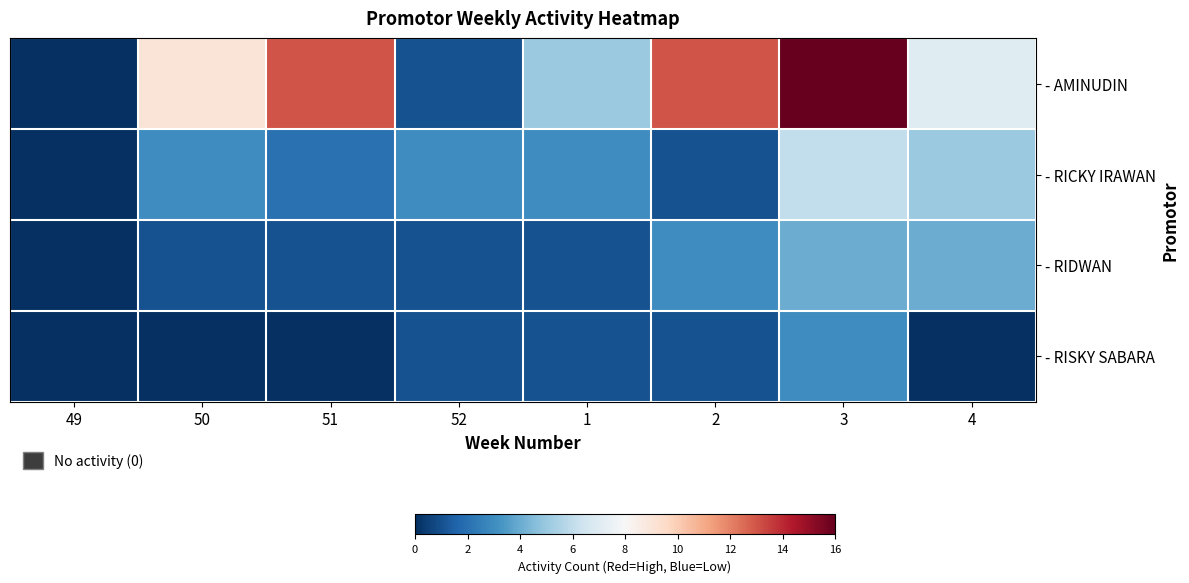

What is the greatest value displayed?

16